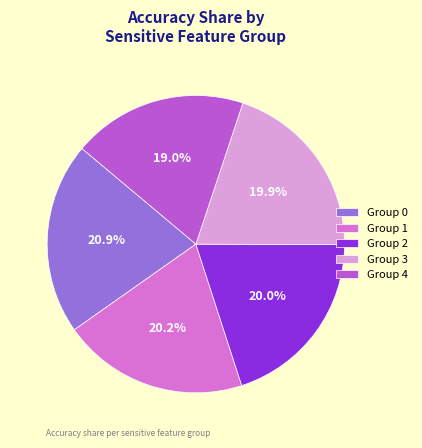

How many slices are in this pie chart?

5